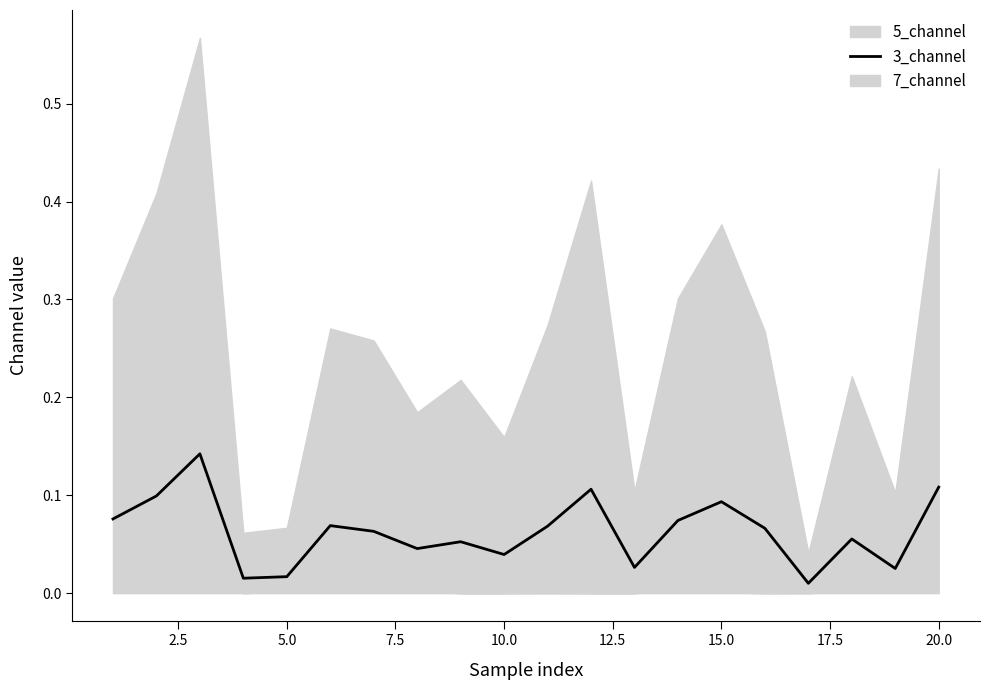

How many points are lower than both their immediate neighbors (excluding endpoints)?

6